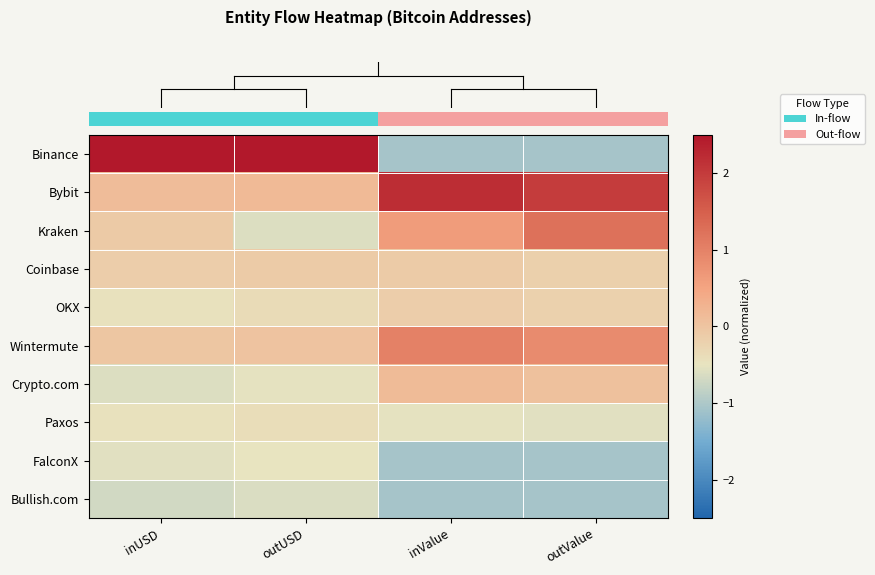

What is the spread (max minus min) of values at outValue?

3.0